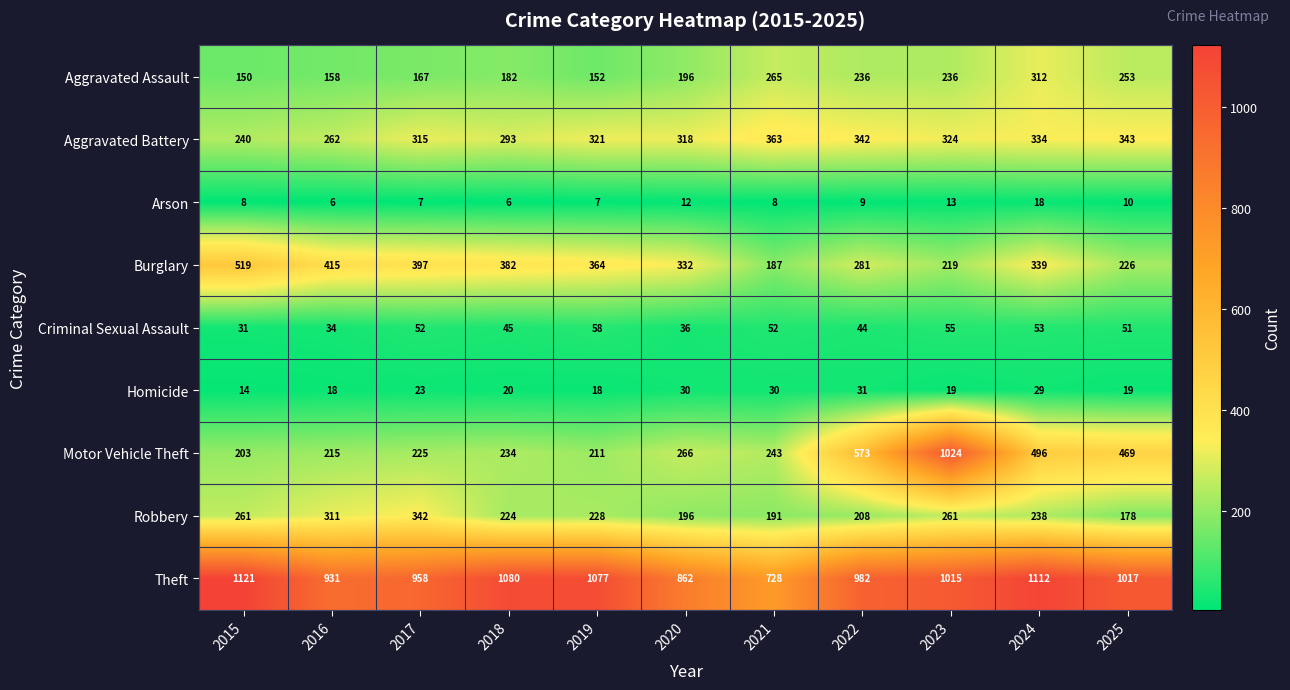

What value does the Burglary series have at 2016?

415